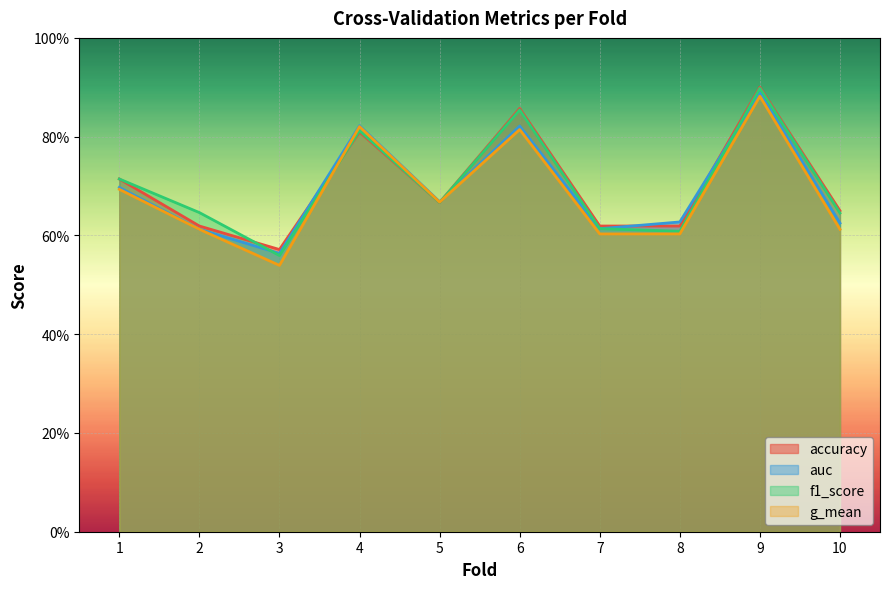

Between 2 and 5, which series saw the biggest shift?

auc